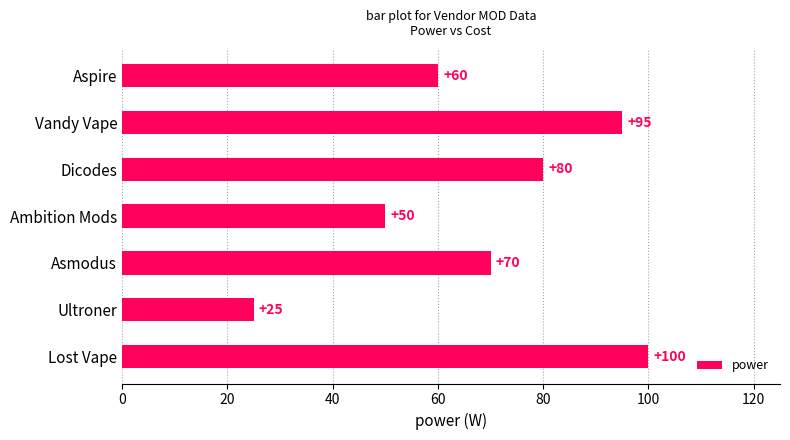

What is the difference between the maximum and minimum values?

75